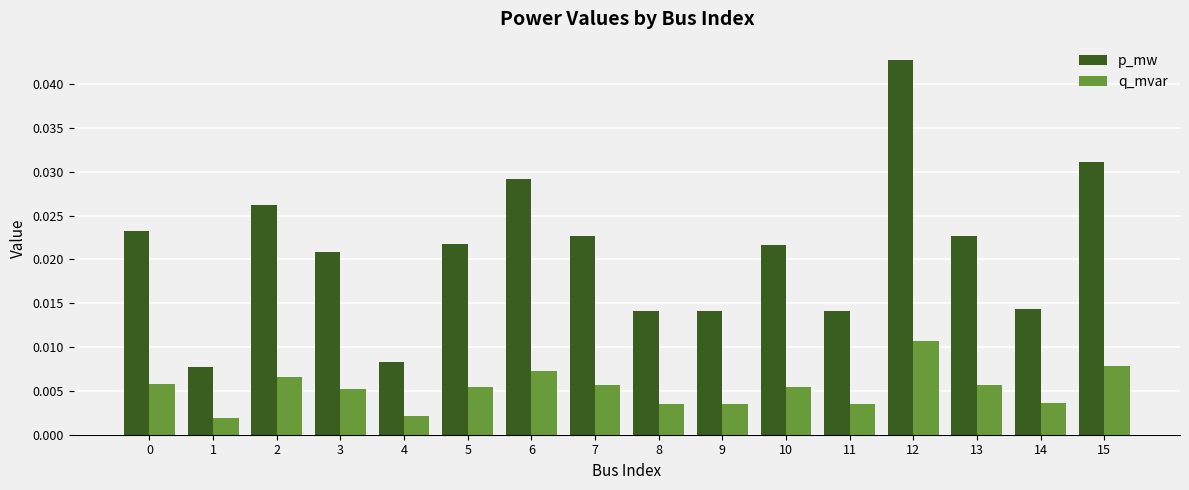

List the series in order of their overall mean, highest first.

p_mw, q_mvar